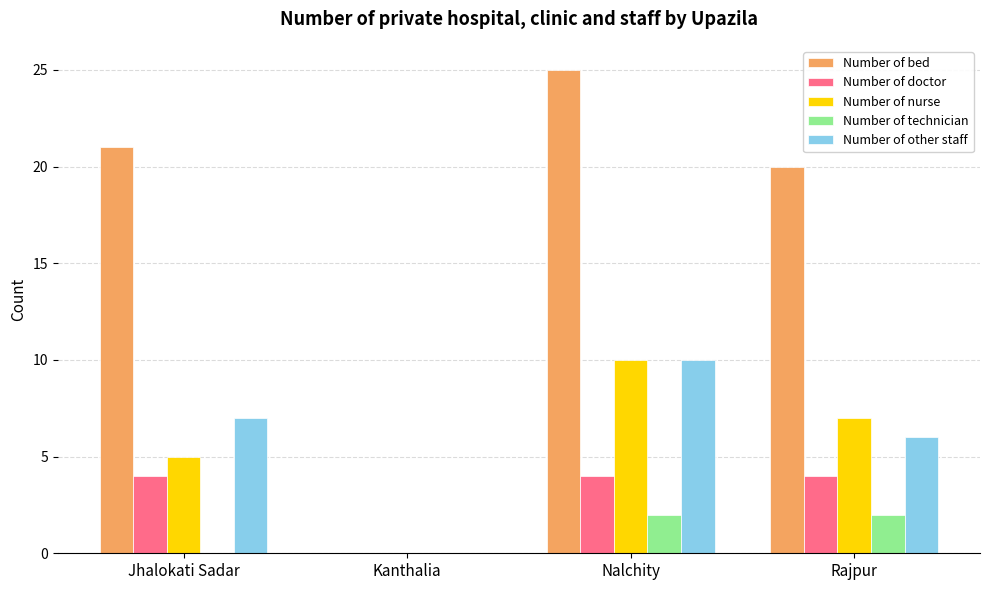

Between Jhalokati Sadar and Kanthalia, which series saw the biggest shift?

Number of bed